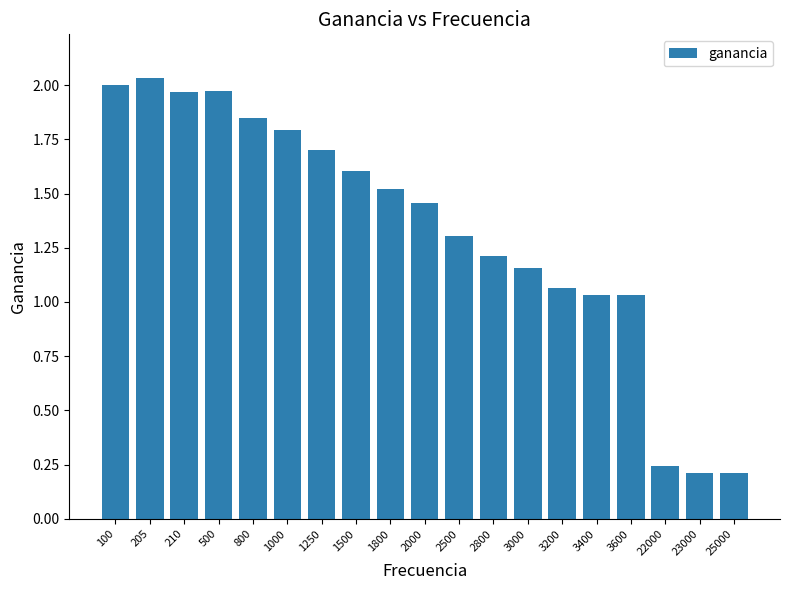

Does the chart contain any negative values?

No